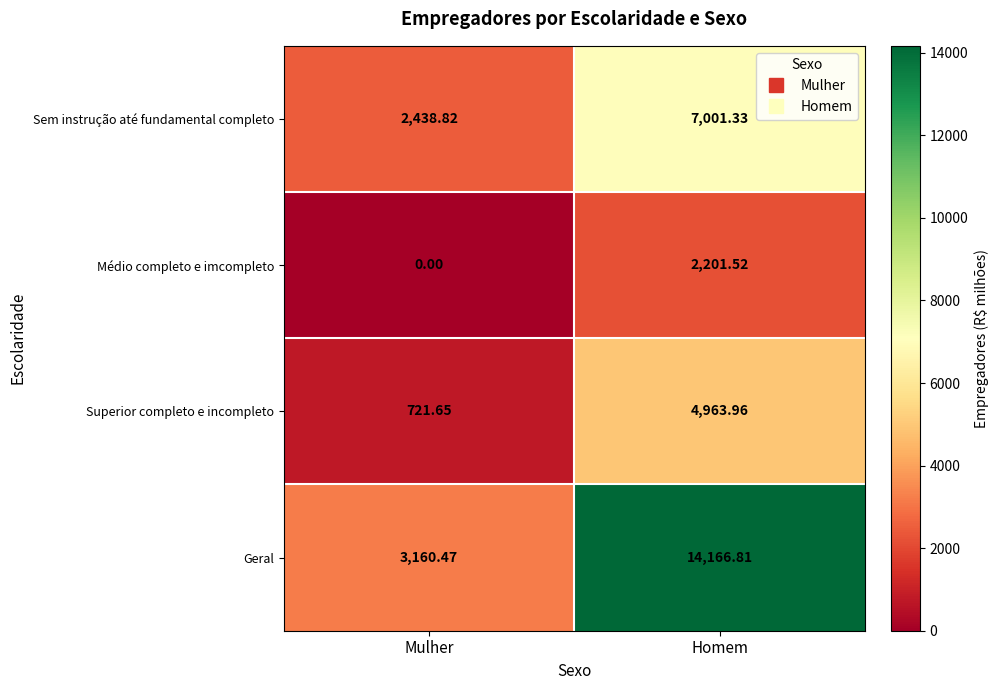

How many values in the Superior completo e incompleto series exceed 4963?

1